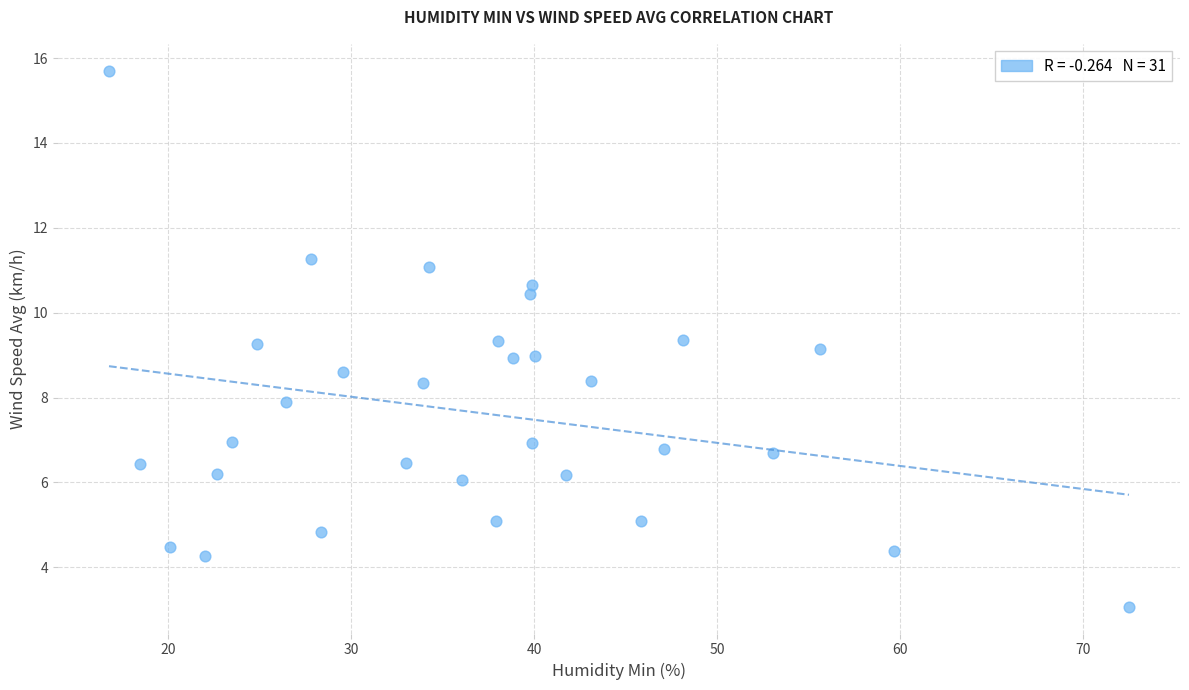

What is the range of Y values (max minus min)?

12.6